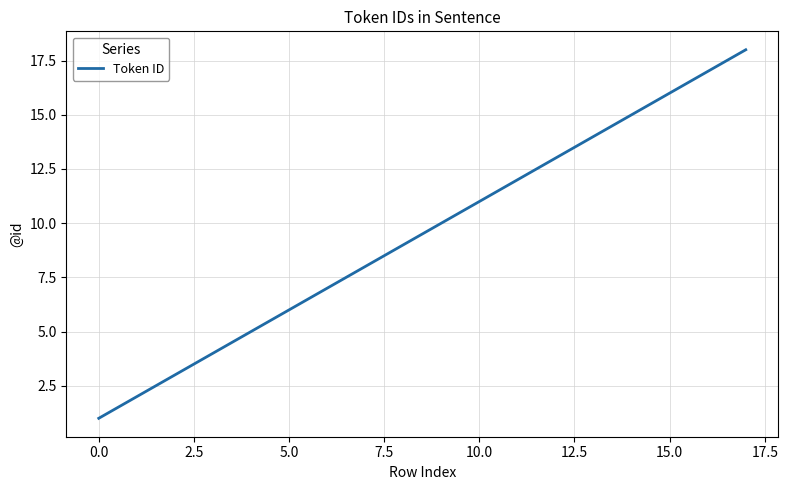

What is the greatest value displayed?

18